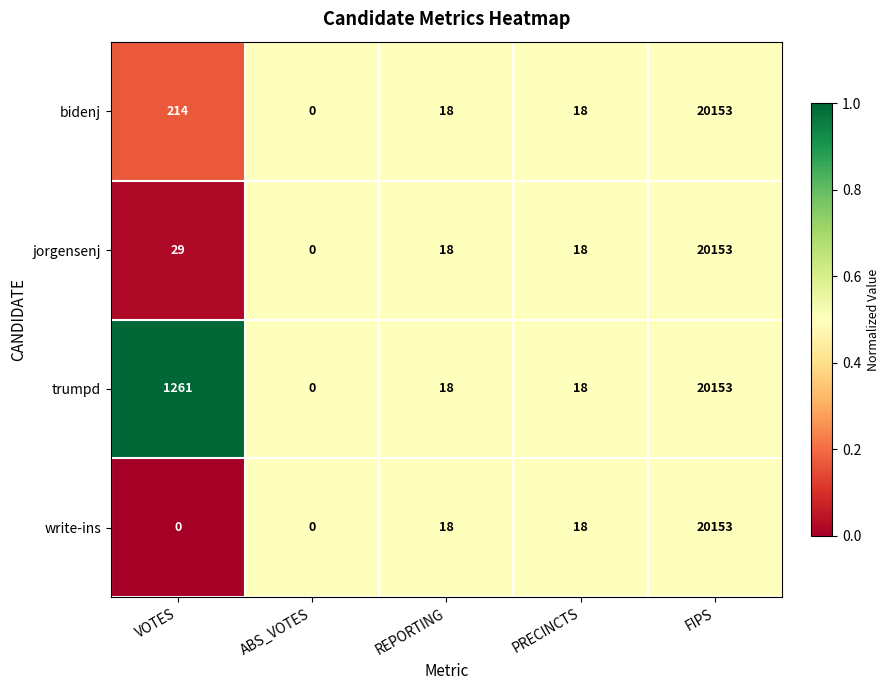

Where does the trumpd series first go above 18?

VOTES